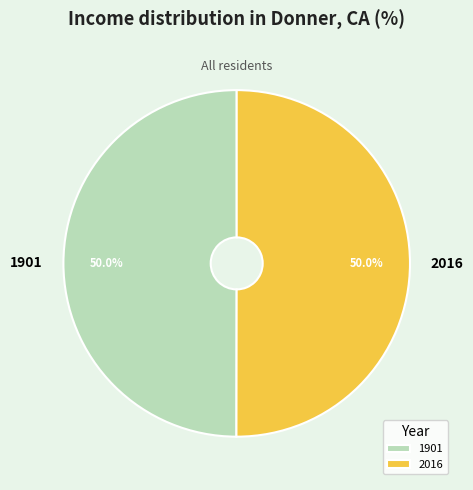

Approximately how many times larger is the value at 2016 compared to 1901?

1.0